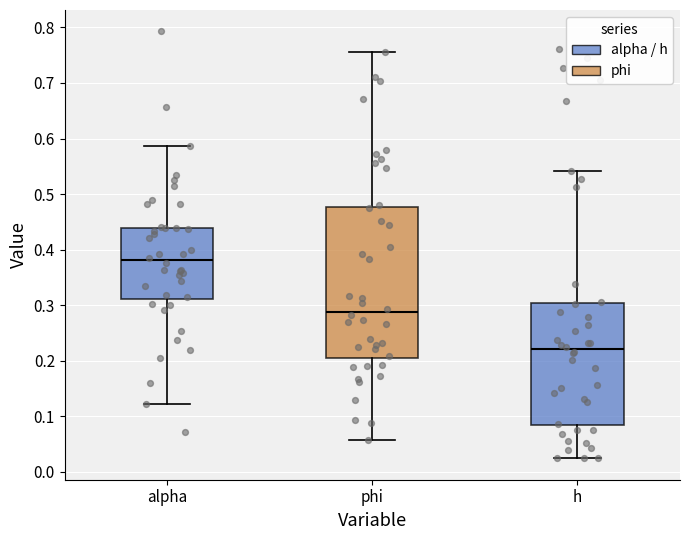

Reading left to right, transcribe this box plot: for each box, give where its median line is, the range the box spans, and where its two whiskers end, as read against the y-axis. The values are not printed on the chart, so give them approximately, as read against the axis.

alpha: median 0.38, box 0.31 to 0.44, whiskers 0.12 to 0.59
phi: median 0.29, box 0.21 to 0.48, whiskers 0.06 to 0.76
h: median 0.22, box 0.08 to 0.30, whiskers 0.02 to 0.54